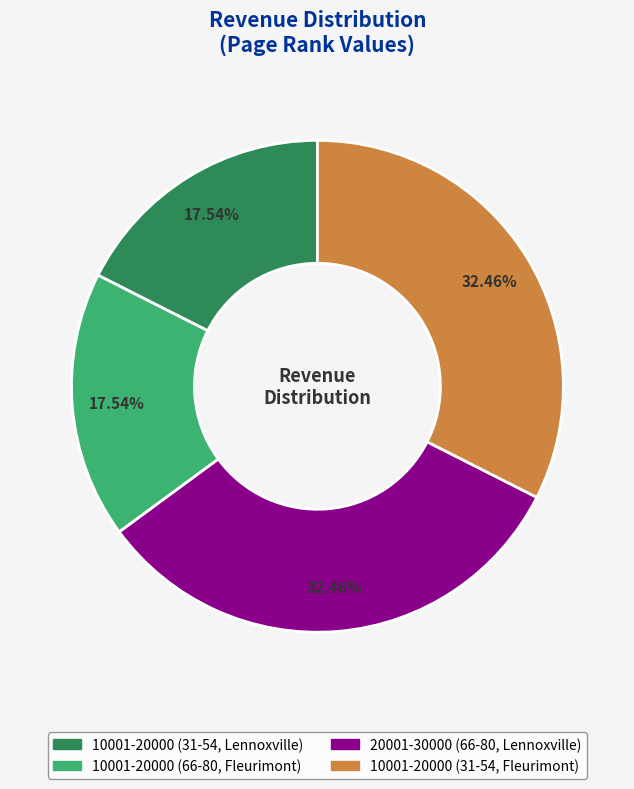

True or false: 10001-20000 (31-54, Lennoxville) accounts for 8% of the total.

False